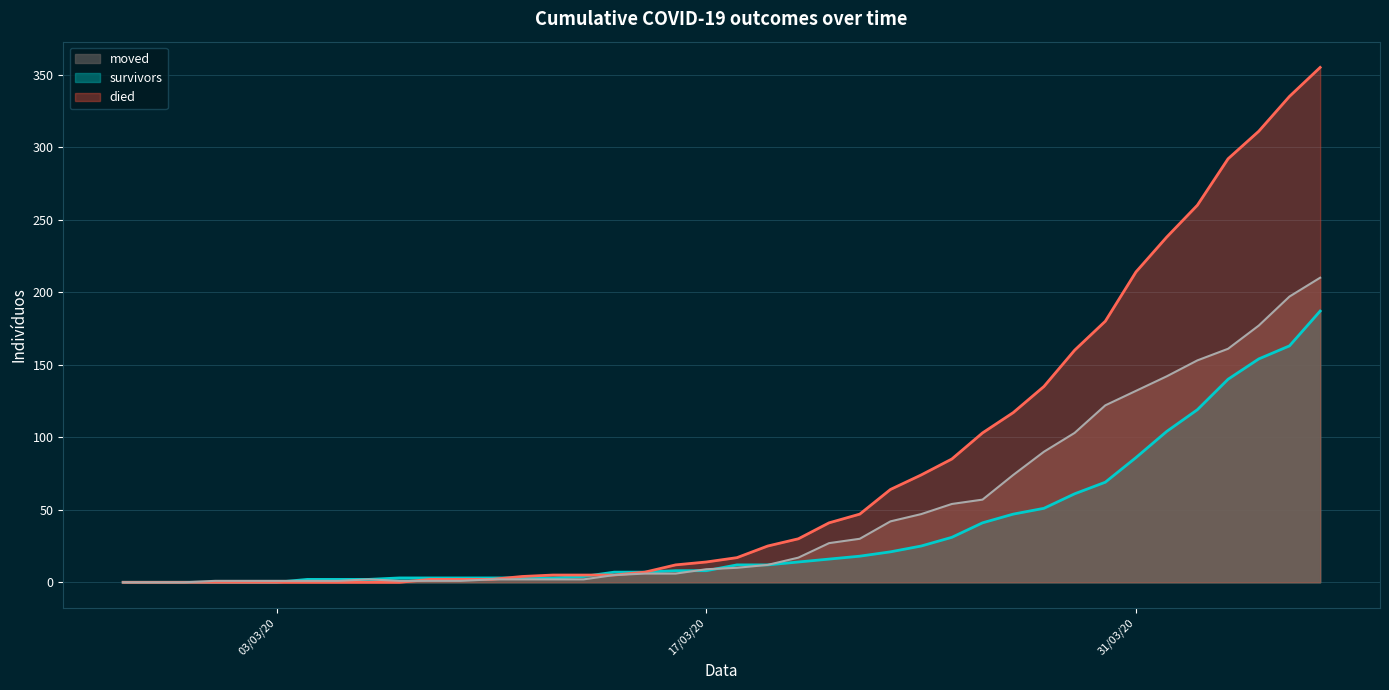

Which category has the lowest value in the survivors_line series?

03/03/20